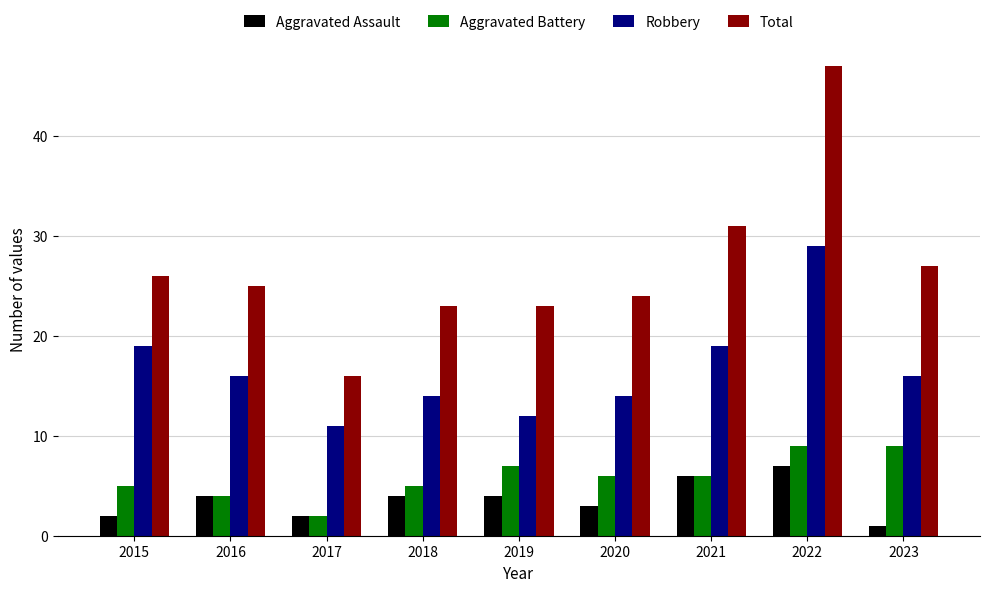

Does the chart contain any negative values?

No